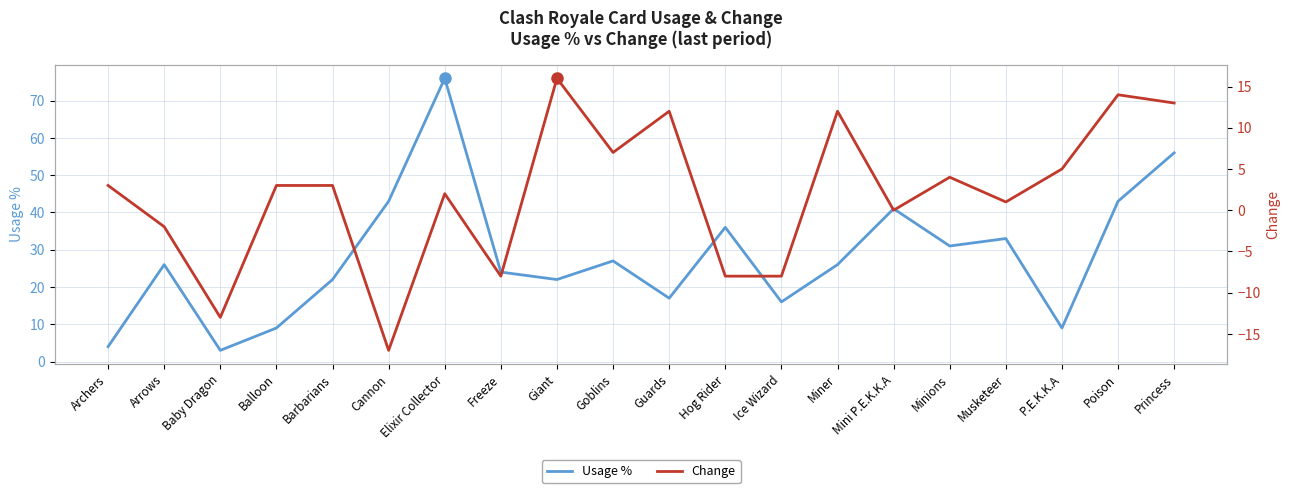

How many interior local valleys does the Usage % series have?

6